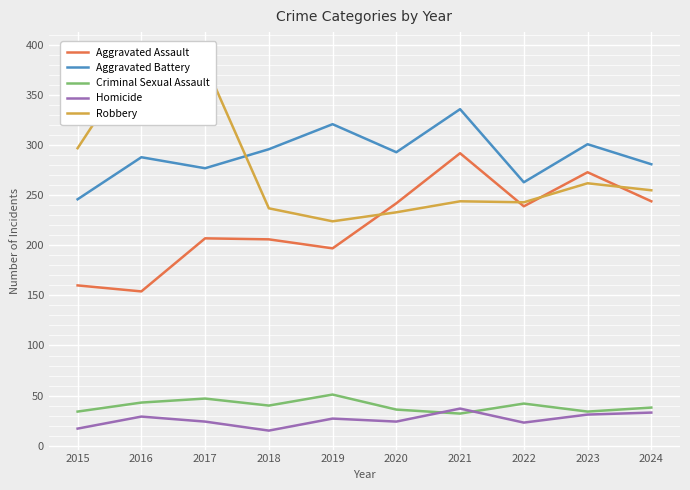

What is the value of the Aggravated Assault point at the 10th from the left?

244